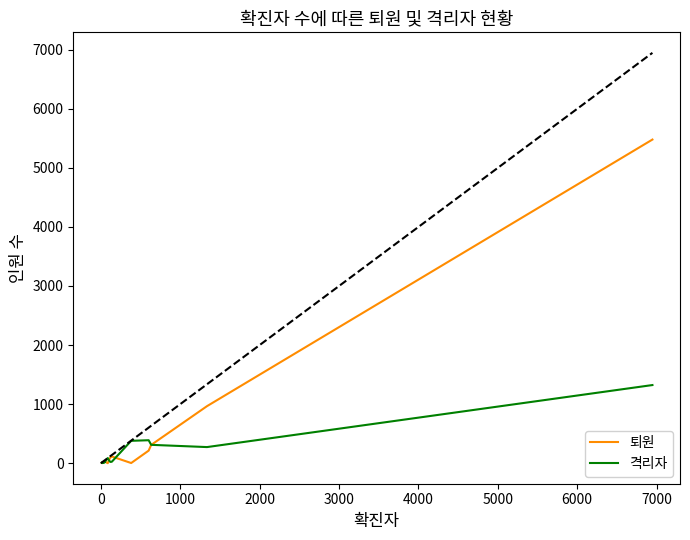

At how many categories does at least one series exceed 4116?

1